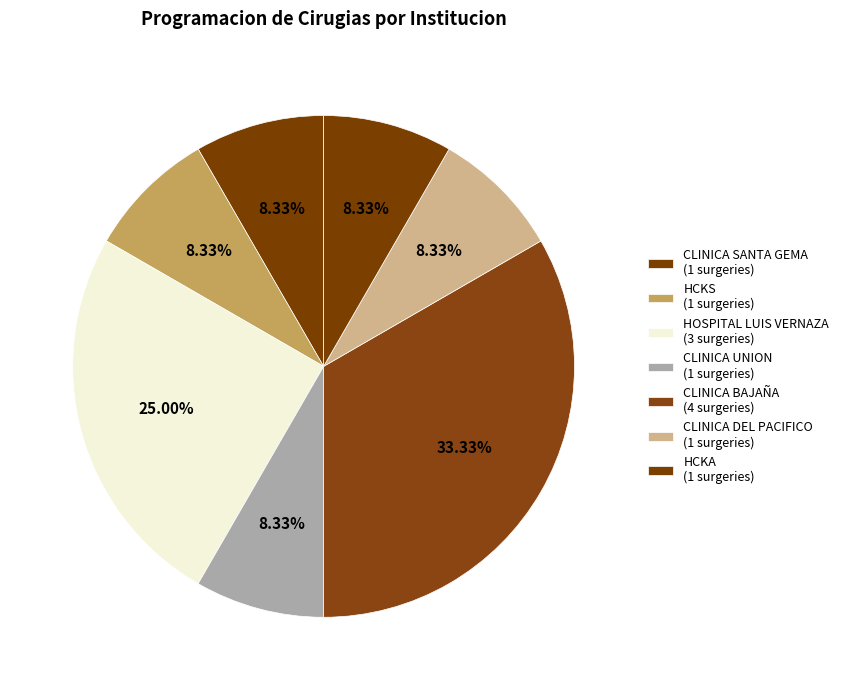

Count the number of slices in the pie.

7